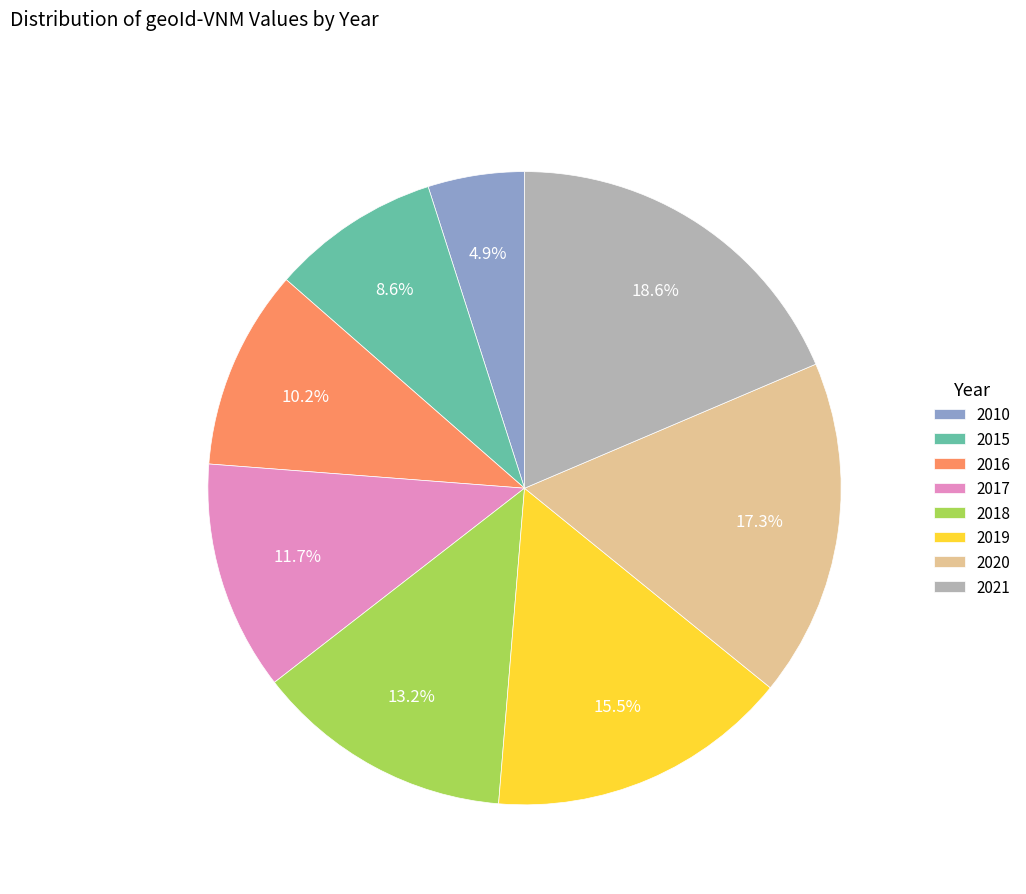

To the nearest percent, what is the difference between the largest and smallest slice percentages?

14%